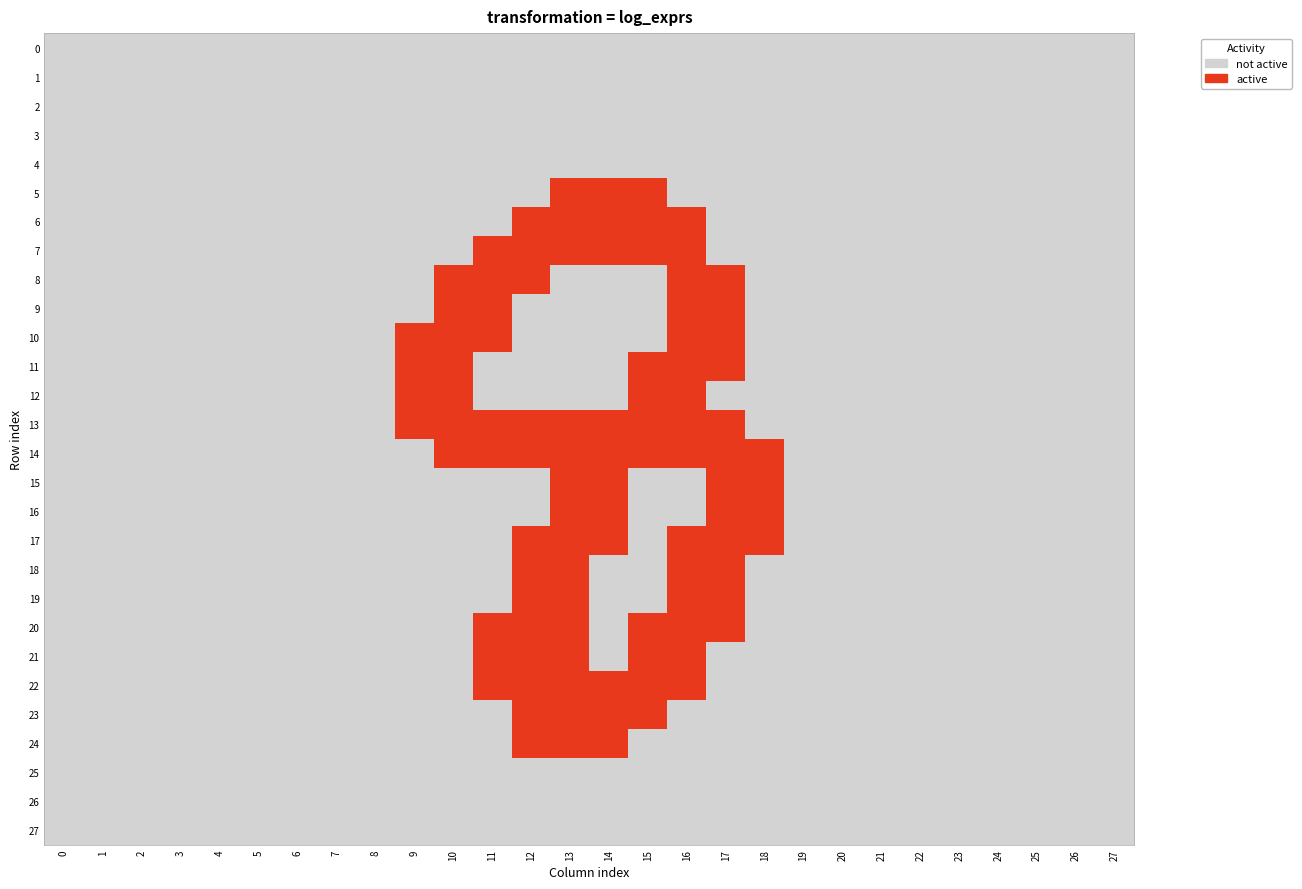

Reading left to right, what are all the values shown in this chart?

0: 0=0	1=0	2=0	3=0	4=0	5=0	6=0	7=0	8=0	9=0	10=0	11=0	12=0	13=0	14=0	15=0	16=0	17=0	18=0	19=0	20=0	21=0	22=0	23=0	24=0	25=0	26=0	27=0
1: 0=0	1=0	2=0	3=0	4=0	5=0	6=0	7=0	8=0	9=0	10=0	11=0	12=0	13=0	14=0	15=0	16=0	17=0	18=0	19=0	20=0	21=0	22=0	23=0	24=0	25=0	26=0	27=0
2: 0=0	1=0	2=0	3=0	4=0	5=0	6=0	7=0	8=0	9=0	10=0	11=0	12=0	13=0	14=0	15=0	16=0	17=0	18=0	19=0	20=0	21=0	22=0	23=0	24=0	25=0	26=0	27=0
3: 0=0	1=0	2=0	3=0	4=0	5=0	6=0	7=0	8=0	9=0	10=0	11=0	12=0	13=0	14=0	15=0	16=0	17=0	18=0	19=0	20=0	21=0	22=0	23=0	24=0	25=0	26=0	27=0
4: 0=0	1=0	2=0	3=0	4=0	5=0	6=0	7=0	8=0	9=0	10=0	11=0	12=0	13=0	14=0	15=0	16=0	17=0	18=0	19=0	20=0	21=0	22=0	23=0	24=0	25=0	26=0	27=0
5: 0=0	1=0	2=0	3=0	4=0	5=0	6=0	7=0	8=0	9=0	10=0	11=0	12=0	13=1	14=1	15=1	16=0	17=0	18=0	19=0	20=0	21=0	22=0	23=0	24=0	25=0	26=0	27=0
6: 0=0	1=0	2=0	3=0	4=0	5=0	6=0	7=0	8=0	9=0	10=0	11=0	12=1	13=1	14=1	15=1	16=1	17=0	18=0	19=0	20=0	21=0	22=0	23=0	24=0	25=0	26=0	27=0
7: 0=0	1=0	2=0	3=0	4=0	5=0	6=0	7=0	8=0	9=0	10=0	11=1	12=1	13=1	14=1	15=1	16=1	17=0	18=0	19=0	20=0	21=0	22=0	23=0	24=0	25=0	26=0	27=0
8: 0=0	1=0	2=0	3=0	4=0	5=0	6=0	7=0	8=0	9=0	10=1	11=1	12=1	13=0	14=0	15=0	16=1	17=1	18=0	19=0	20=0	21=0	22=0	23=0	24=0	25=0	26=0	27=0
9: 0=0	1=0	2=0	3=0	4=0	5=0	6=0	7=0	8=0	9=0	10=1	11=1	12=0	13=0	14=0	15=0	16=1	17=1	18=0	19=0	20=0	21=0	22=0	23=0	24=0	25=0	26=0	27=0
10: 0=0	1=0	2=0	3=0	4=0	5=0	6=0	7=0	8=0	9=1	10=1	11=1	12=0	13=0	14=0	15=0	16=1	17=1	18=0	19=0	20=0	21=0	22=0	23=0	24=0	25=0	26=0	27=0
11: 0=0	1=0	2=0	3=0	4=0	5=0	6=0	7=0	8=0	9=1	10=1	11=0	12=0	13=0	14=0	15=1	16=1	17=1	18=0	19=0	20=0	21=0	22=0	23=0	24=0	25=0	26=0	27=0
12: 0=0	1=0	2=0	3=0	4=0	5=0	6=0	7=0	8=0	9=1	10=1	11=0	12=0	13=0	14=0	15=1	16=1	17=0	18=0	19=0	20=0	21=0	22=0	23=0	24=0	25=0	26=0	27=0
13: 0=0	1=0	2=0	3=0	4=0	5=0	6=0	7=0	8=0	9=1	10=1	11=1	12=1	13=1	14=1	15=1	16=1	17=1	18=0	19=0	20=0	21=0	22=0	23=0	24=0	25=0	26=0	27=0
14: 0=0	1=0	2=0	3=0	4=0	5=0	6=0	7=0	8=0	9=0	10=1	11=1	12=1	13=1	14=1	15=1	16=1	17=1	18=1	19=0	20=0	21=0	22=0	23=0	24=0	25=0	26=0	27=0
15: 0=0	1=0	2=0	3=0	4=0	5=0	6=0	7=0	8=0	9=0	10=0	11=0	12=0	13=1	14=1	15=0	16=0	17=1	18=1	19=0	20=0	21=0	22=0	23=0	24=0	25=0	26=0	27=0
16: 0=0	1=0	2=0	3=0	4=0	5=0	6=0	7=0	8=0	9=0	10=0	11=0	12=0	13=1	14=1	15=0	16=0	17=1	18=1	19=0	20=0	21=0	22=0	23=0	24=0	25=0	26=0	27=0
17: 0=0	1=0	2=0	3=0	4=0	5=0	6=0	7=0	8=0	9=0	10=0	11=0	12=1	13=1	14=1	15=0	16=1	17=1	18=1	19=0	20=0	21=0	22=0	23=0	24=0	25=0	26=0	27=0
18: 0=0	1=0	2=0	3=0	4=0	5=0	6=0	7=0	8=0	9=0	10=0	11=0	12=1	13=1	14=0	15=0	16=1	17=1	18=0	19=0	20=0	21=0	22=0	23=0	24=0	25=0	26=0	27=0
19: 0=0	1=0	2=0	3=0	4=0	5=0	6=0	7=0	8=0	9=0	10=0	11=0	12=1	13=1	14=0	15=0	16=1	17=1	18=0	19=0	20=0	21=0	22=0	23=0	24=0	25=0	26=0	27=0
20: 0=0	1=0	2=0	3=0	4=0	5=0	6=0	7=0	8=0	9=0	10=0	11=1	12=1	13=1	14=0	15=1	16=1	17=1	18=0	19=0	20=0	21=0	22=0	23=0	24=0	25=0	26=0	27=0
21: 0=0	1=0	2=0	3=0	4=0	5=0	6=0	7=0	8=0	9=0	10=0	11=1	12=1	13=1	14=0	15=1	16=1	17=0	18=0	19=0	20=0	21=0	22=0	23=0	24=0	25=0	26=0	27=0
22: 0=0	1=0	2=0	3=0	4=0	5=0	6=0	7=0	8=0	9=0	10=0	11=1	12=1	13=1	14=1	15=1	16=1	17=0	18=0	19=0	20=0	21=0	22=0	23=0	24=0	25=0	26=0	27=0
23: 0=0	1=0	2=0	3=0	4=0	5=0	6=0	7=0	8=0	9=0	10=0	11=0	12=1	13=1	14=1	15=1	16=0	17=0	18=0	19=0	20=0	21=0	22=0	23=0	24=0	25=0	26=0	27=0
24: 0=0	1=0	2=0	3=0	4=0	5=0	6=0	7=0	8=0	9=0	10=0	11=0	12=1	13=1	14=1	15=0	16=0	17=0	18=0	19=0	20=0	21=0	22=0	23=0	24=0	25=0	26=0	27=0
25: 0=0	1=0	2=0	3=0	4=0	5=0	6=0	7=0	8=0	9=0	10=0	11=0	12=0	13=0	14=0	15=0	16=0	17=0	18=0	19=0	20=0	21=0	22=0	23=0	24=0	25=0	26=0	27=0
26: 0=0	1=0	2=0	3=0	4=0	5=0	6=0	7=0	8=0	9=0	10=0	11=0	12=0	13=0	14=0	15=0	16=0	17=0	18=0	19=0	20=0	21=0	22=0	23=0	24=0	25=0	26=0	27=0
27: 0=0	1=0	2=0	3=0	4=0	5=0	6=0	7=0	8=0	9=0	10=0	11=0	12=0	13=0	14=0	15=0	16=0	17=0	18=0	19=0	20=0	21=0	22=0	23=0	24=0	25=0	26=0	27=0